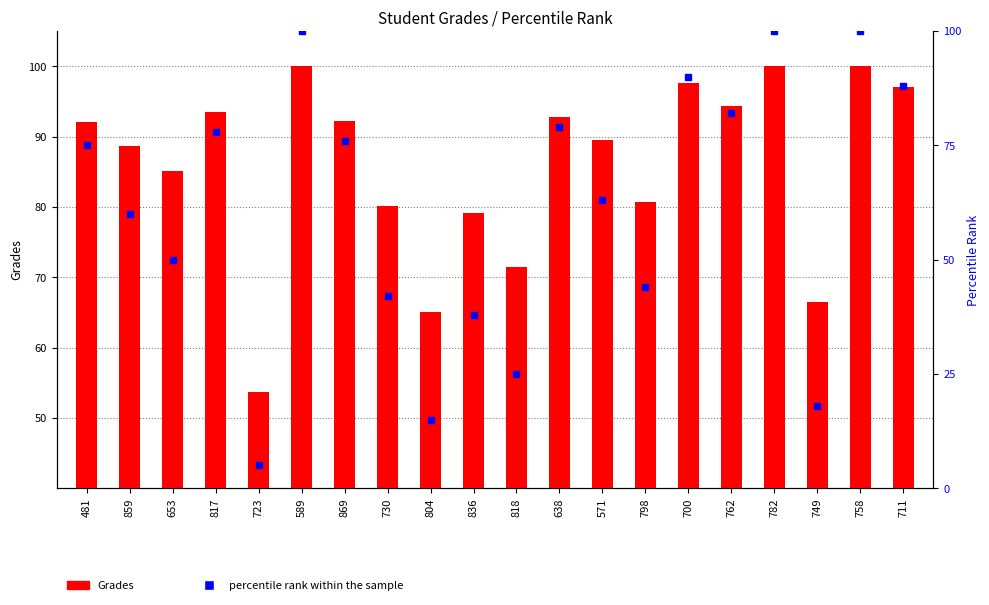

What is the change in value from 818 to 571?

+18.0